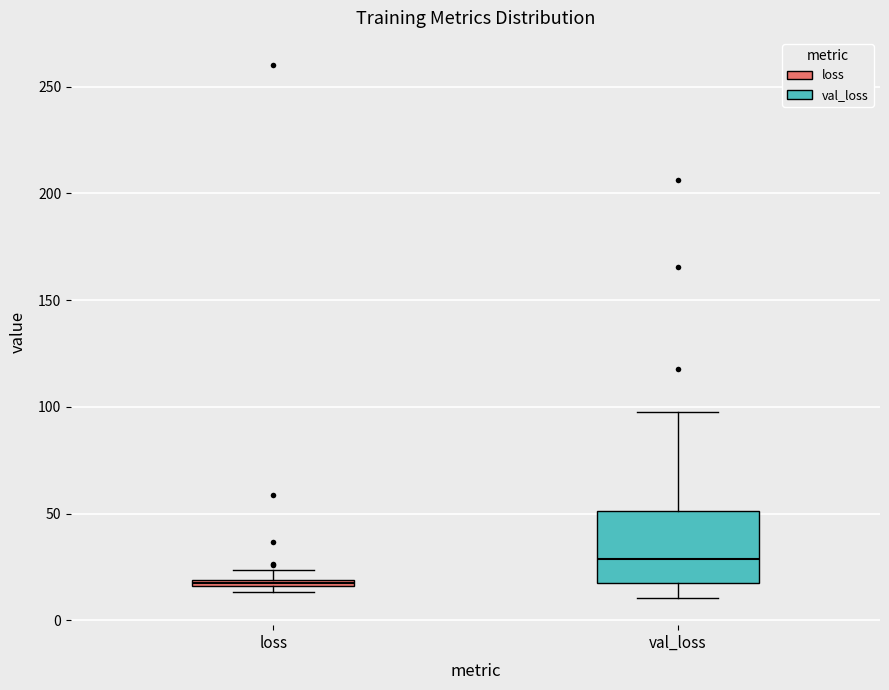

Comparing the boxes themselves (not the whiskers), which one is the tallest?

val_loss